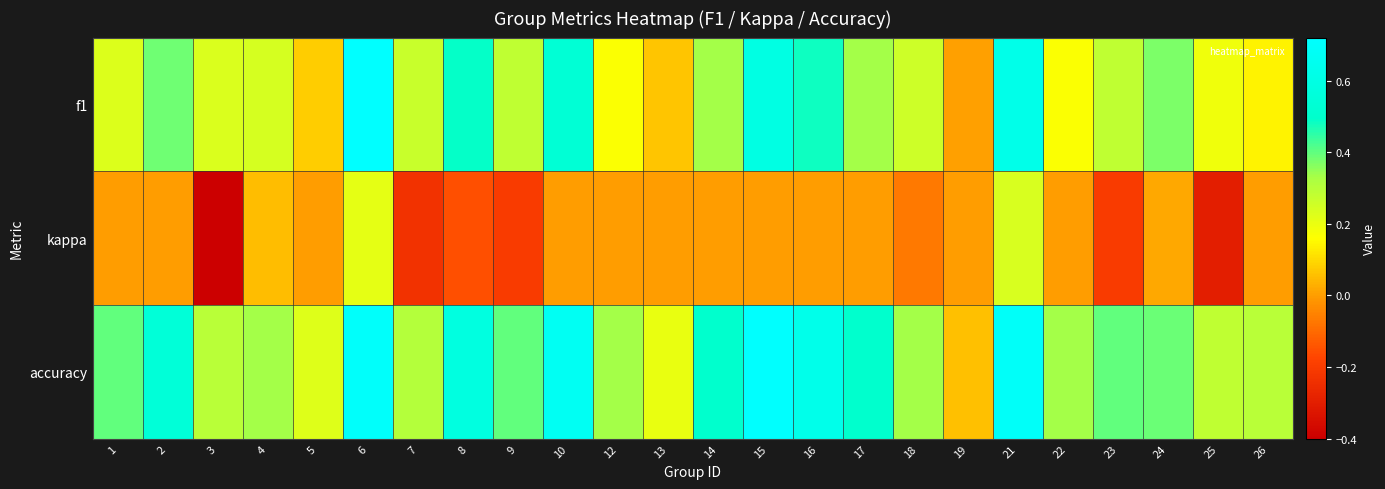

At how many categories does at least one series exceed 0?

24